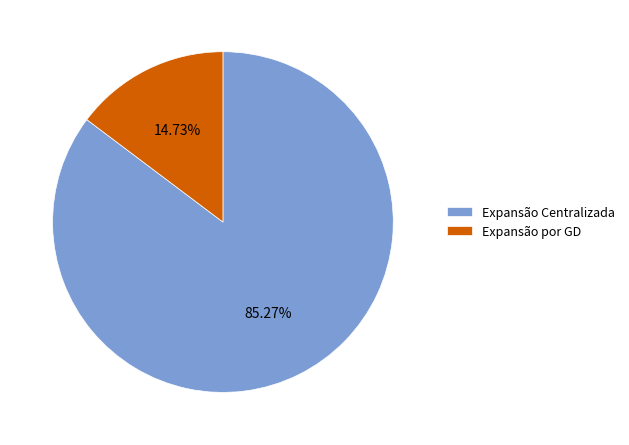

The Expansão Centralizada slice represents 85% of the pie. True or false?

True